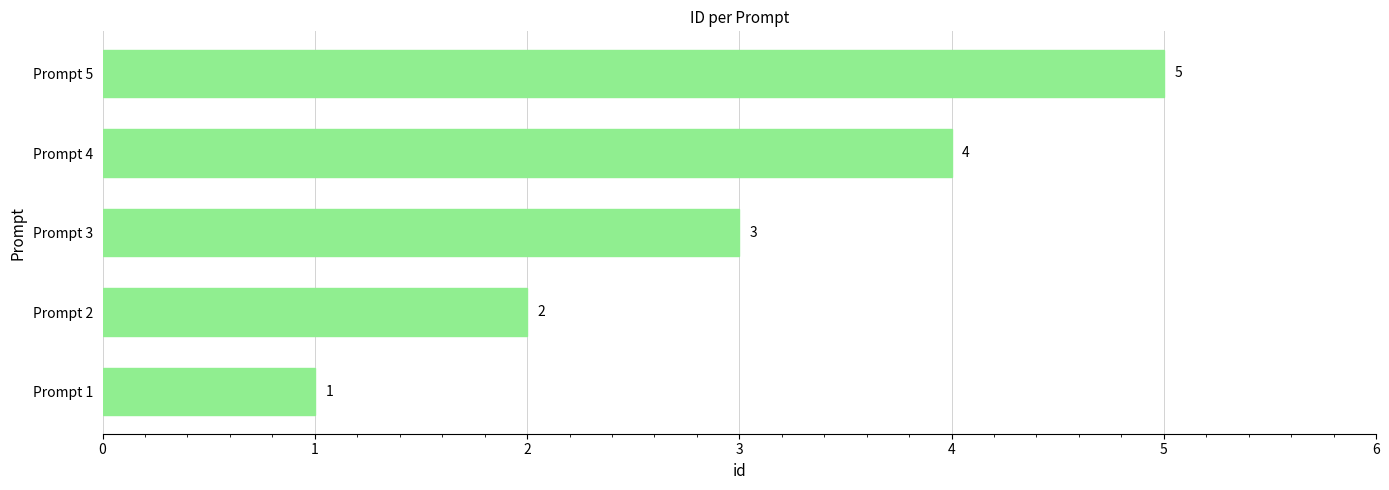

Between Prompt 1 and Prompt 2, which is larger?

Prompt 2